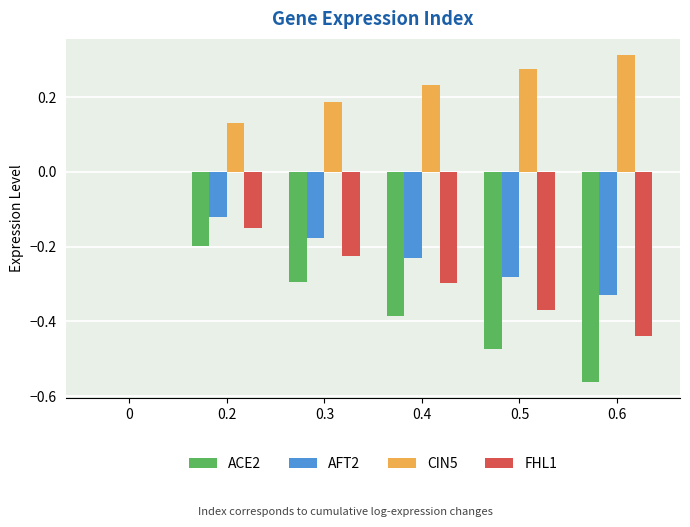

Is it true that ACE2 equals -0.1 at 0.3?

False